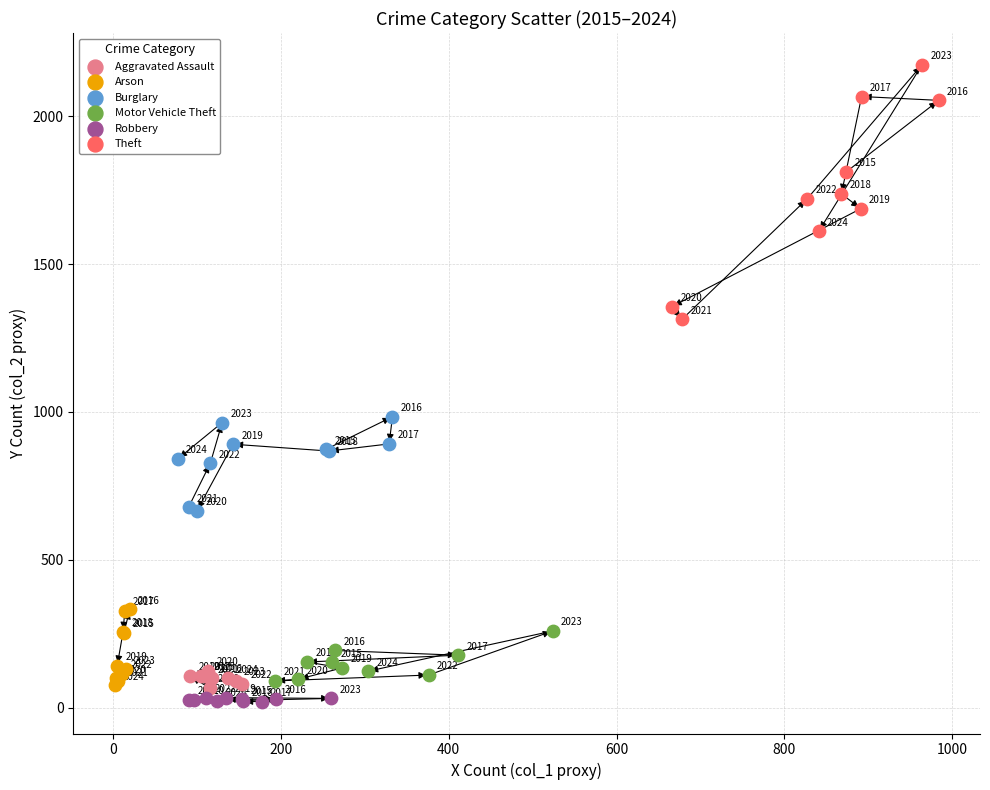

Which series has the widest spread of Y values?

Theft